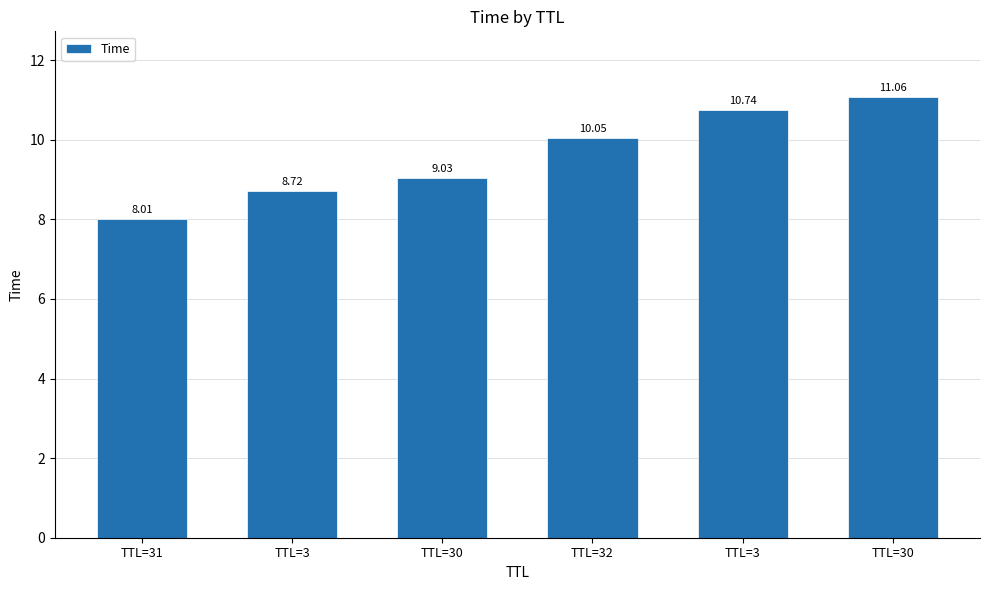

The chart shows a value of 2.6 at TTL=3. True or false?

False